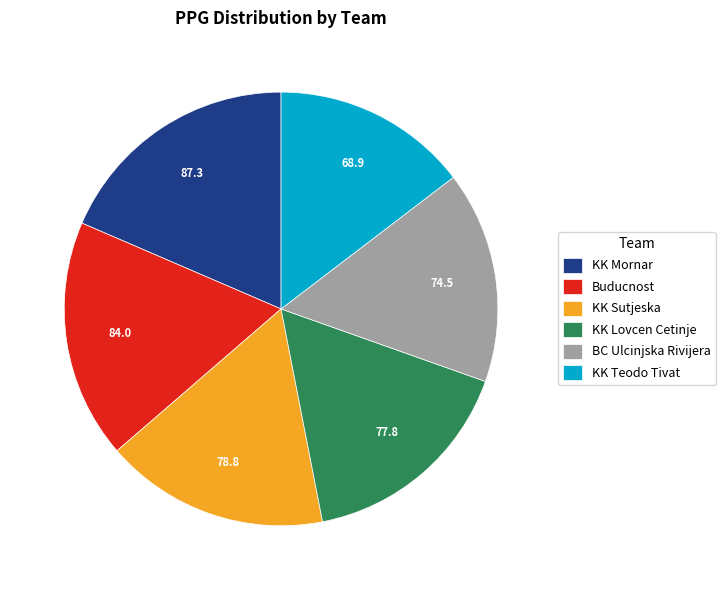

Count the number of slices in the pie.

6